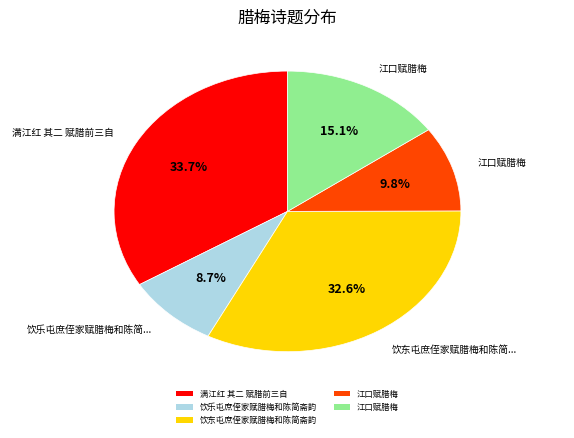

To the nearest percent, what is the average slice percentage?

20%